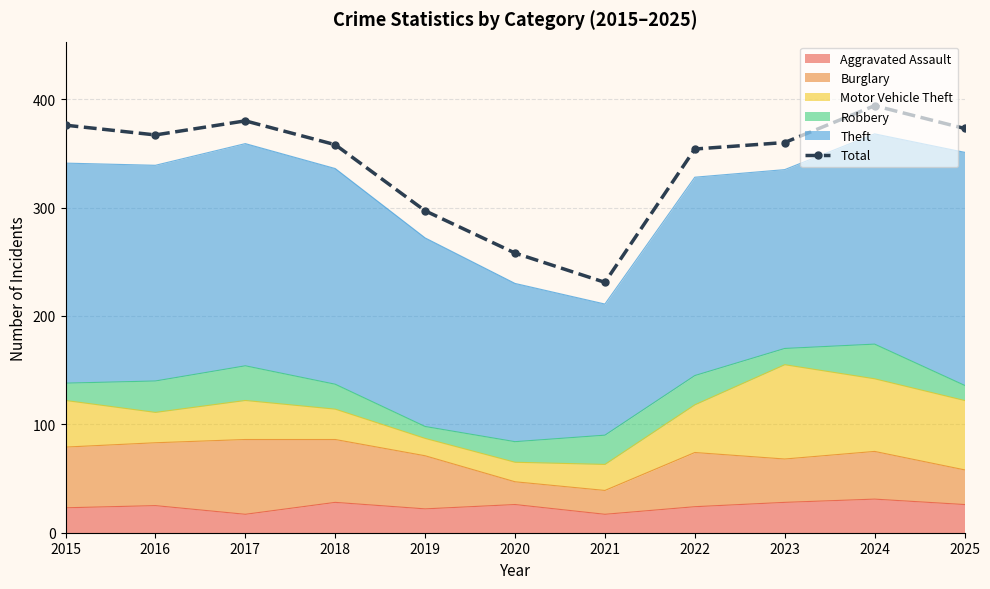

Reading left to right, list all the values displayed in this chart.

2015=376	2016=367	2017=380	2018=358	2019=297	2020=258	2021=231	2022=354	2023=360	2024=394	2025=373